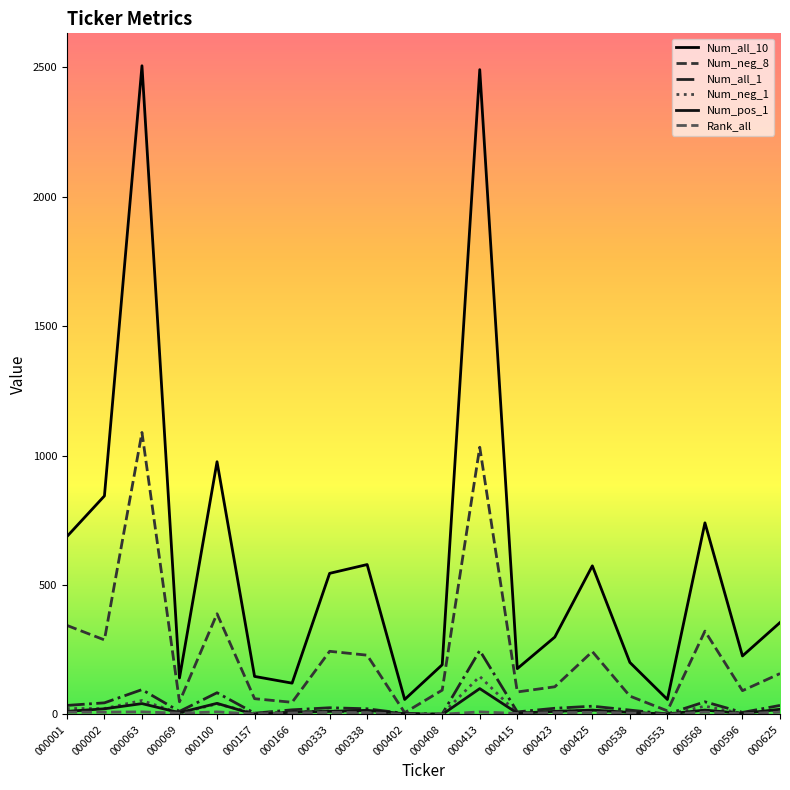

List the labels in order of Rank_all value, largest first.

000063, 000100, 000413, 000001, 000002, 000568, 000625, 000333, 000425, 000338, 000423, 000166, 000538, 000069, 000415, 000596, 000157, 000402, 000408, 000553